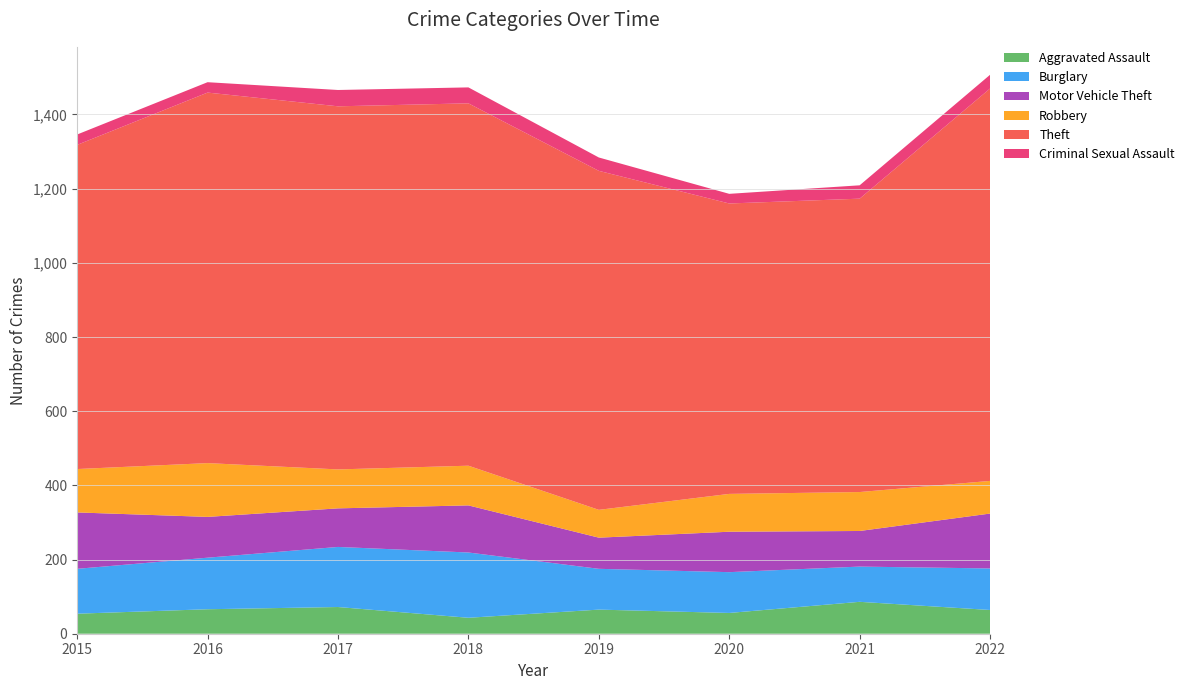

Reading right to left, extract all data points from this chart.

Aggravated Assault: 2022=64	2021=86	2020=56	2019=65	2018=43	2017=72	2016=66	2015=54
Burglary: 2022=112	2021=95	2020=110	2019=110	2018=176	2017=162	2016=139	2015=121
Motor Vehicle Theft: 2022=148	2021=96	2020=109	2019=84	2018=127	2017=104	2016=110	2015=152
Robbery: 2022=88	2021=105	2020=102	2019=75	2018=107	2017=105	2016=145	2015=117
Theft: 2022=1058	2021=791	2020=783	2019=914	2018=977	2017=979	2016=999	2015=874
Criminal Sexual Assault: 2022=37	2021=36	2020=26	2019=36	2018=43	2017=44	2016=28	2015=28